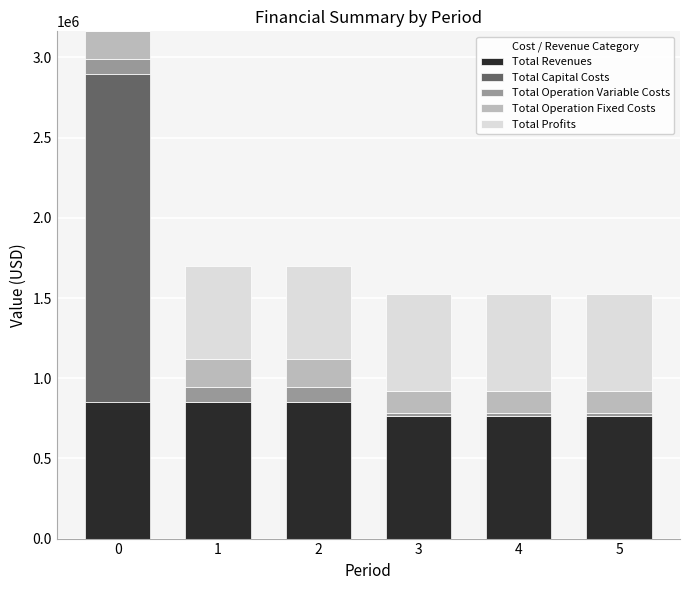

What is the total value across all series at 0?

3162747.7